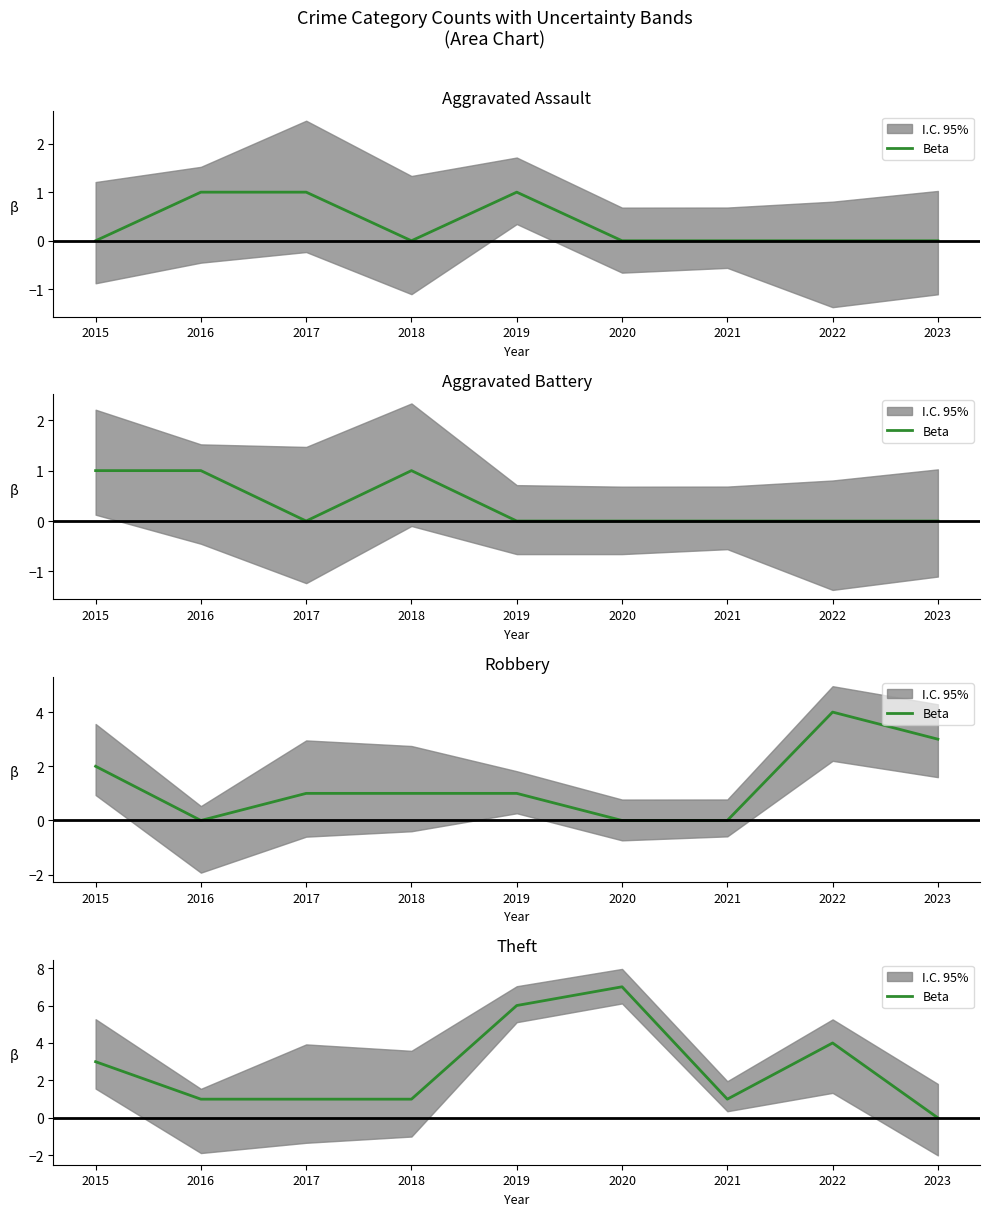

What value does the data have at 2021?

1